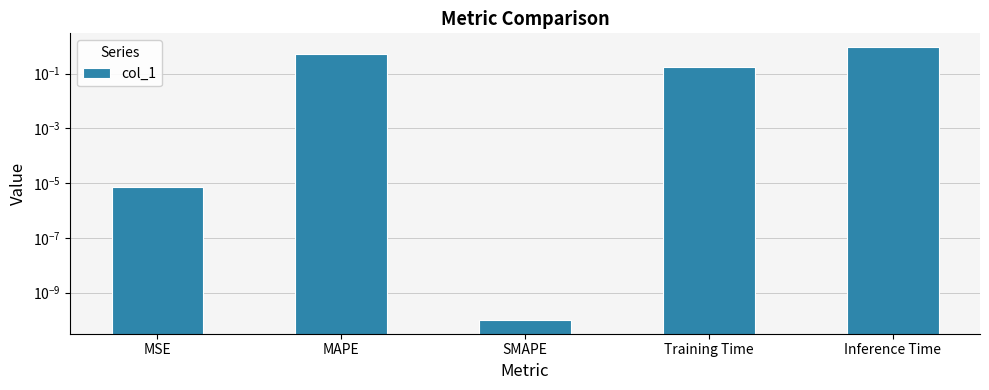

At which label is the value closest to 0?

SMAPE